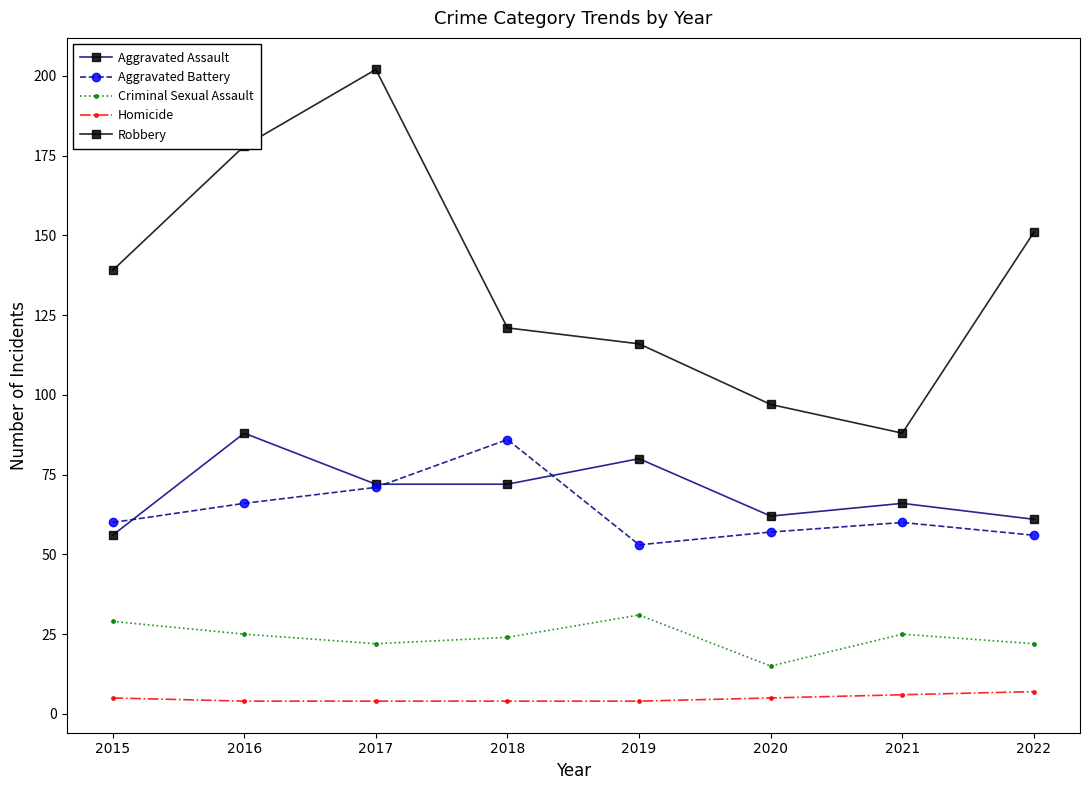

What is the sum of all Robbery values?

1092